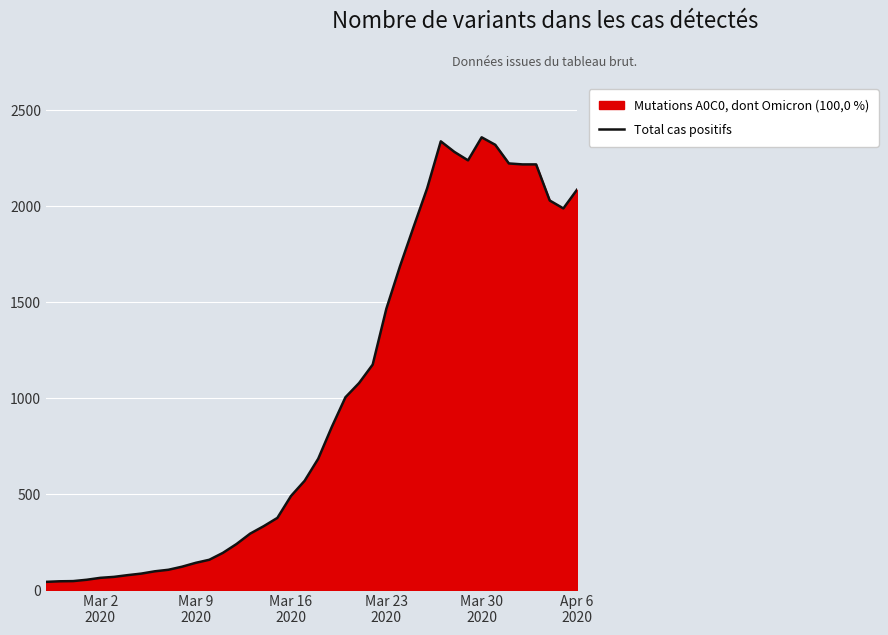

What is the difference between the maximum and minimum values?

2314